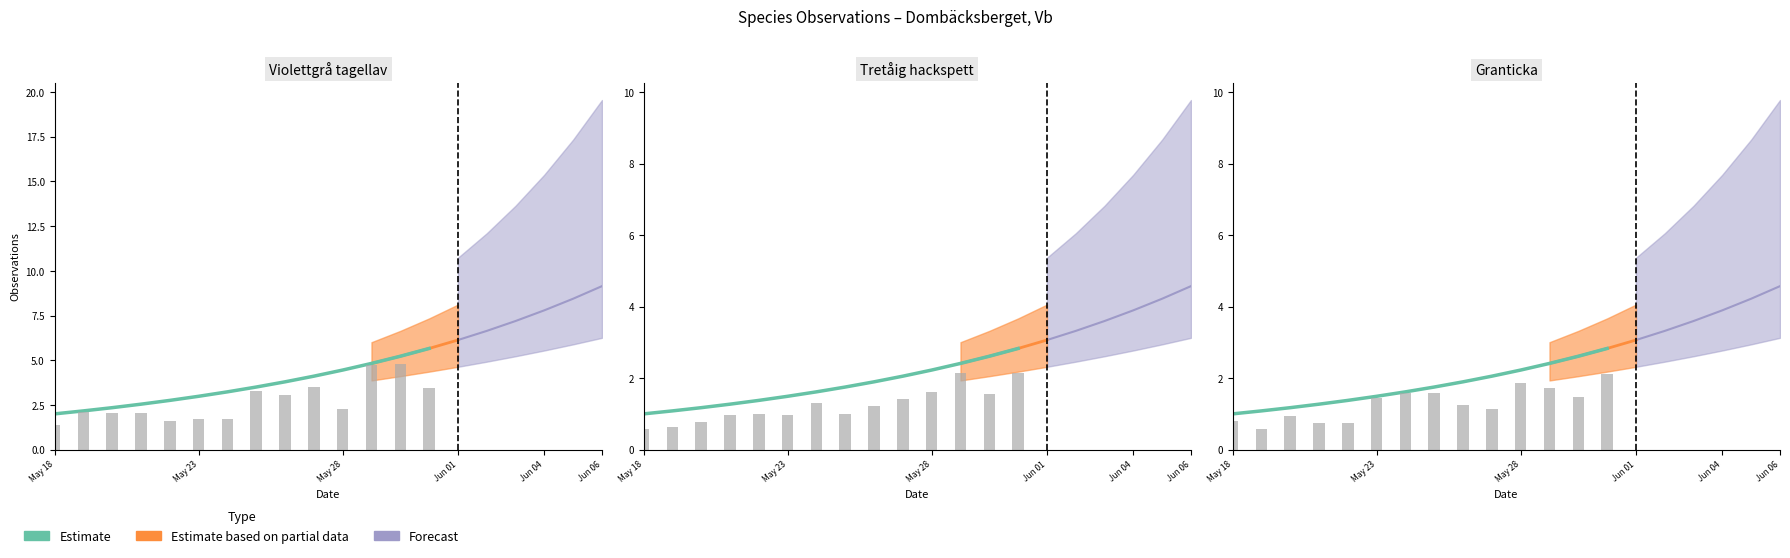

At which category does the chart reach its minimum across all series?

May 18